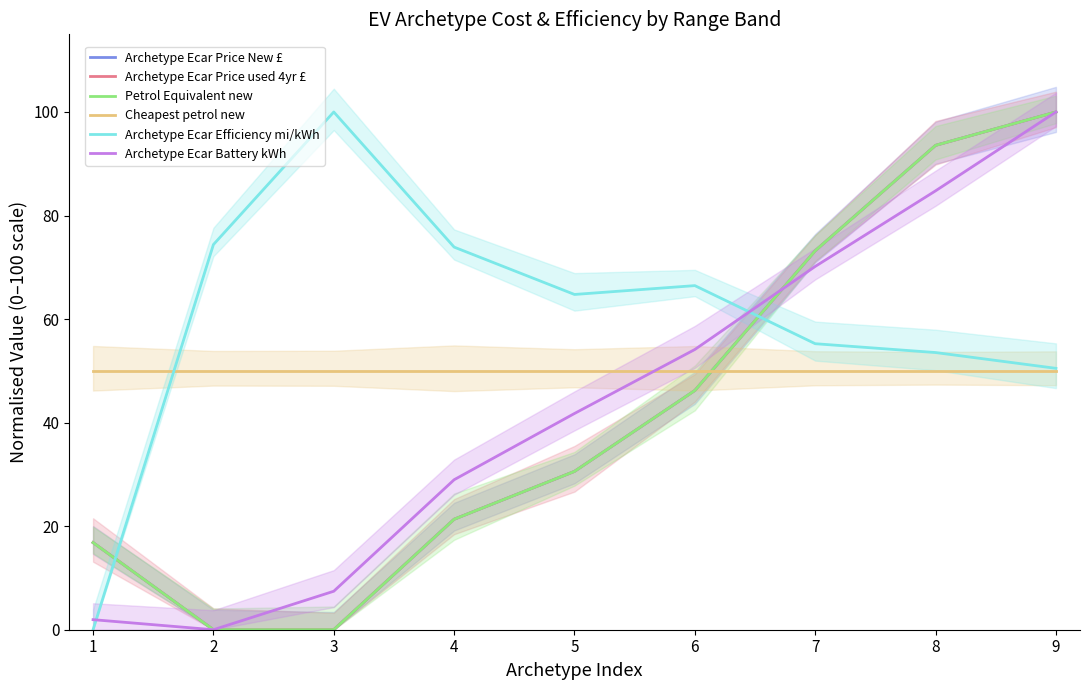

What value does the Archetype Ecar Battery kWh series have at 4?

29.0